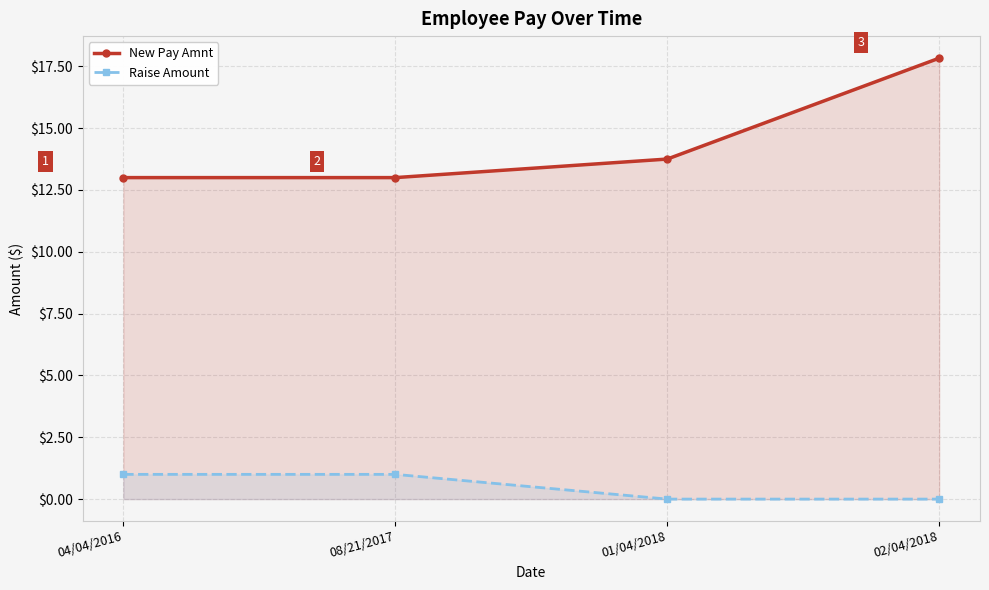

What is the difference between the maximum and minimum values in the Raise Amount series?

1.0